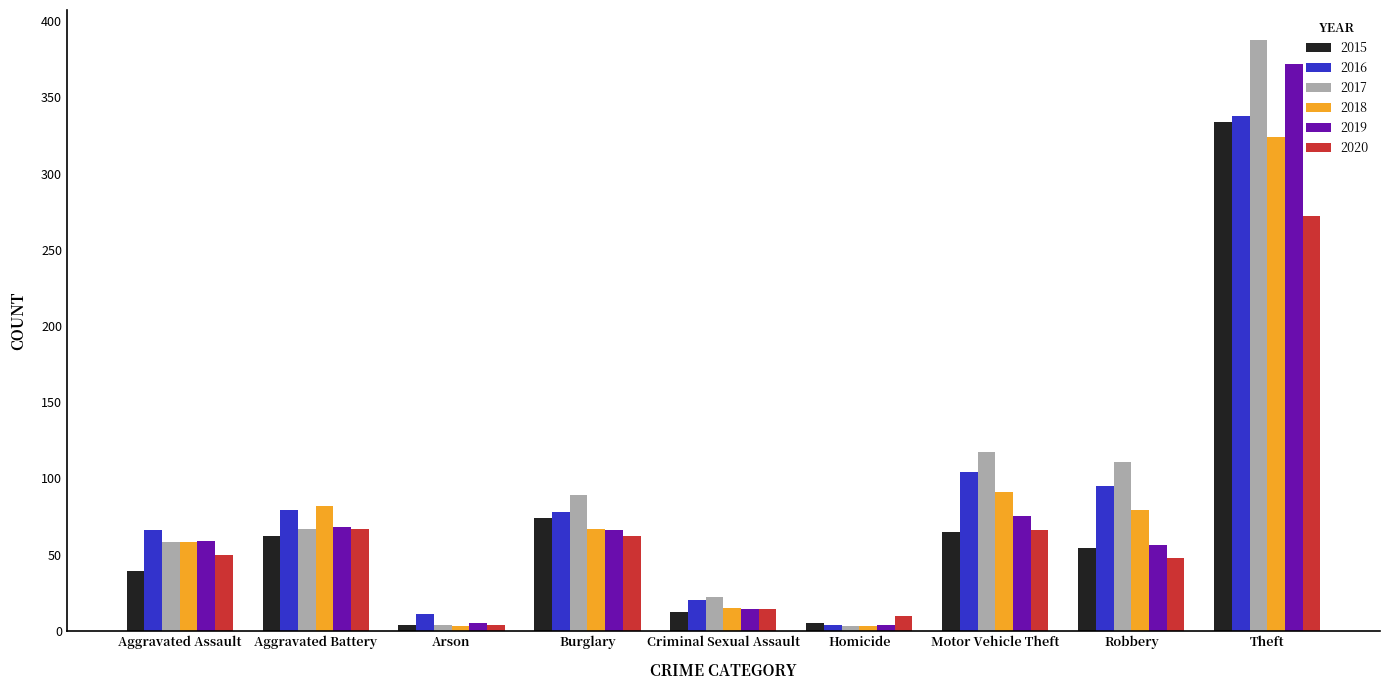

What is the greatest value displayed?

388